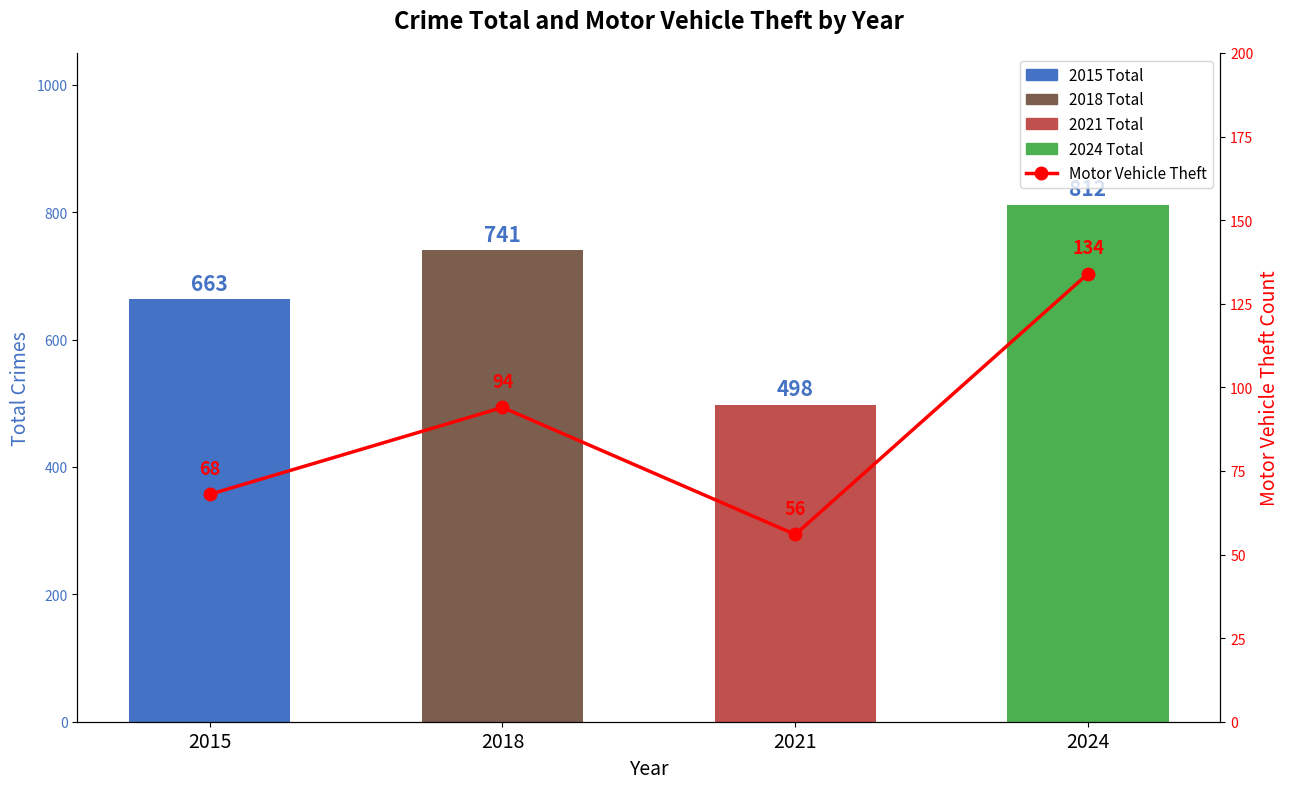

How many categories are shown in the chart?

4